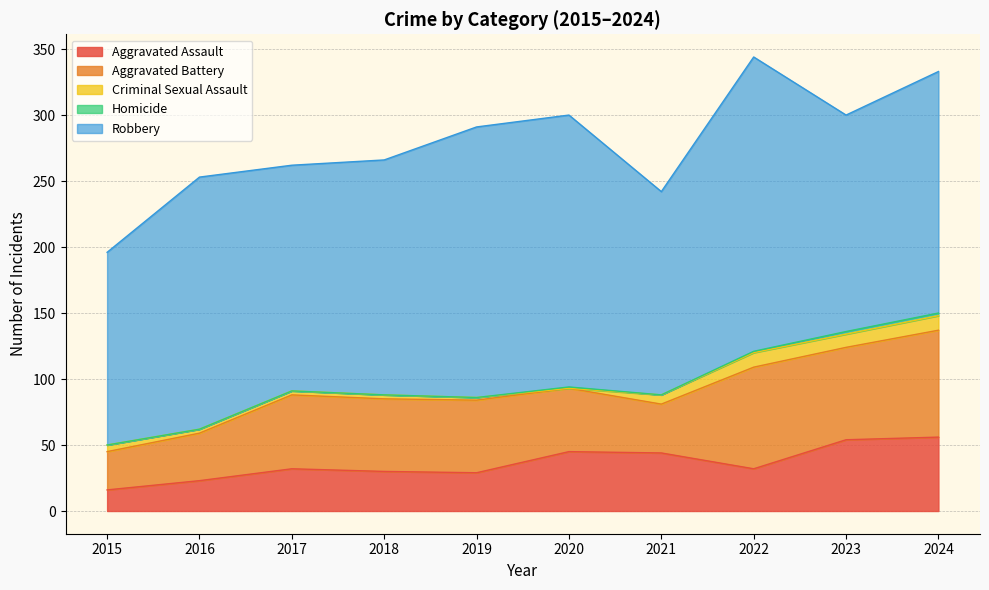

True or false: Homicide has a value of 0 at 2021.

True